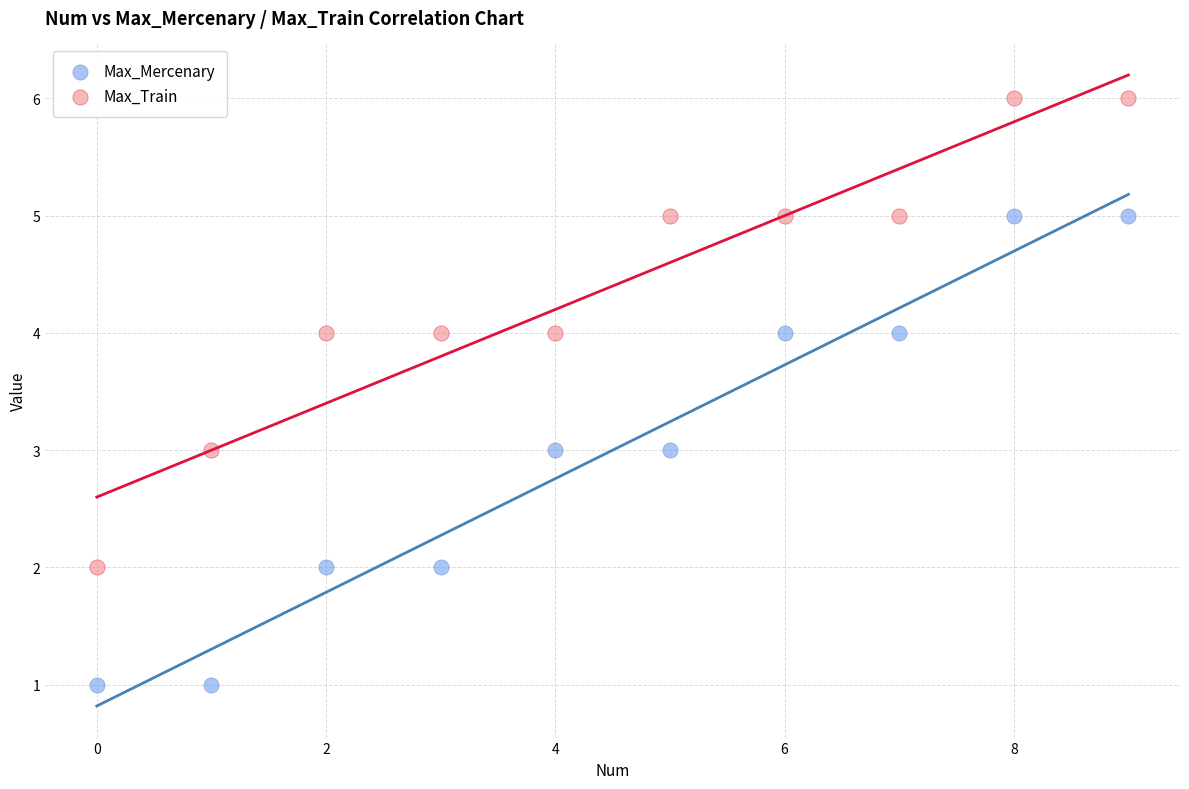

What are all the series names shown in the legend?

Max_Mercenary, Max_Train